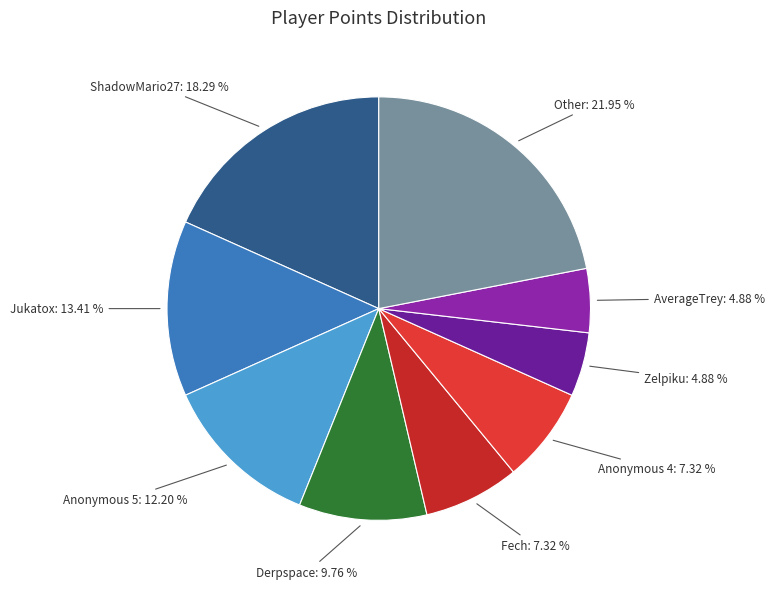

To the nearest percent, what is the difference between the largest and smallest slice percentages?

17%